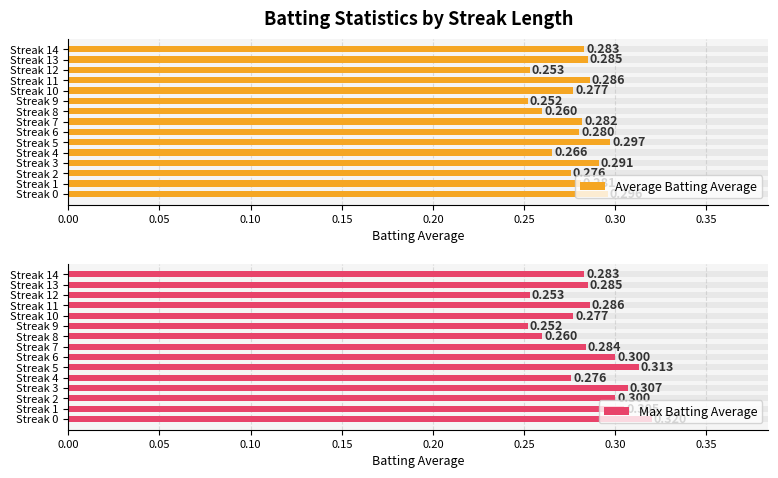

At which category does the chart reach its minimum across all series?

Streak 9